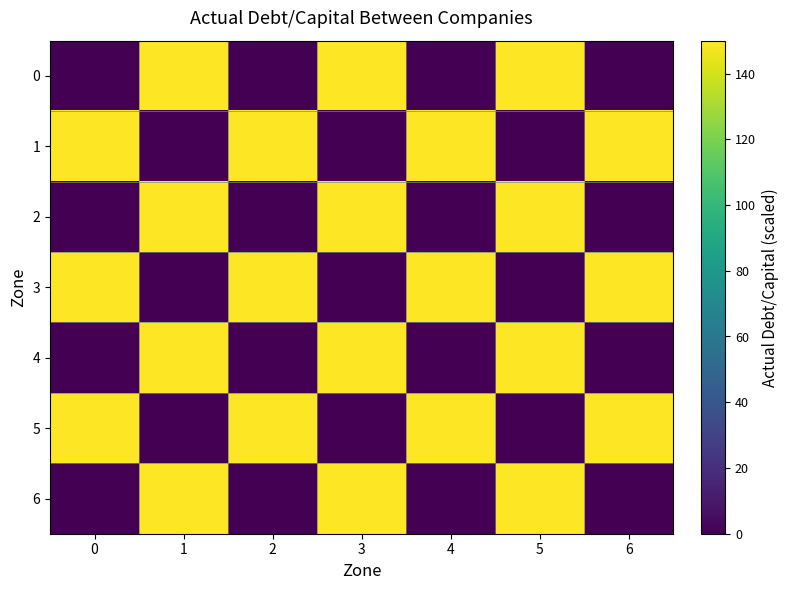

How many data points does each series have?

7